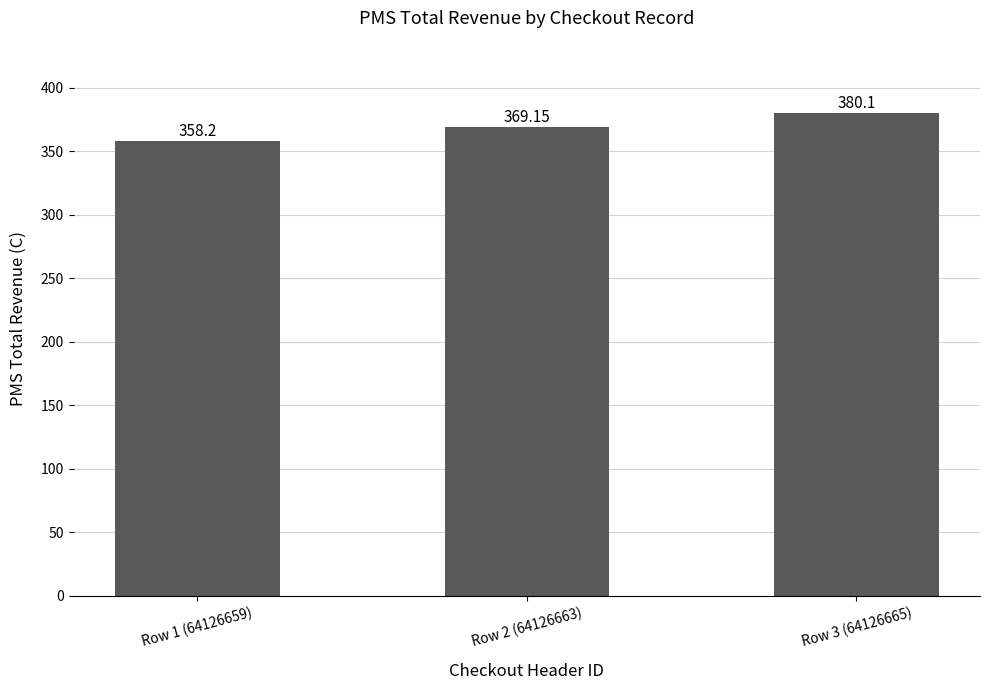

What is the label of the 2nd bar from the right?

Row 2 (64126663)